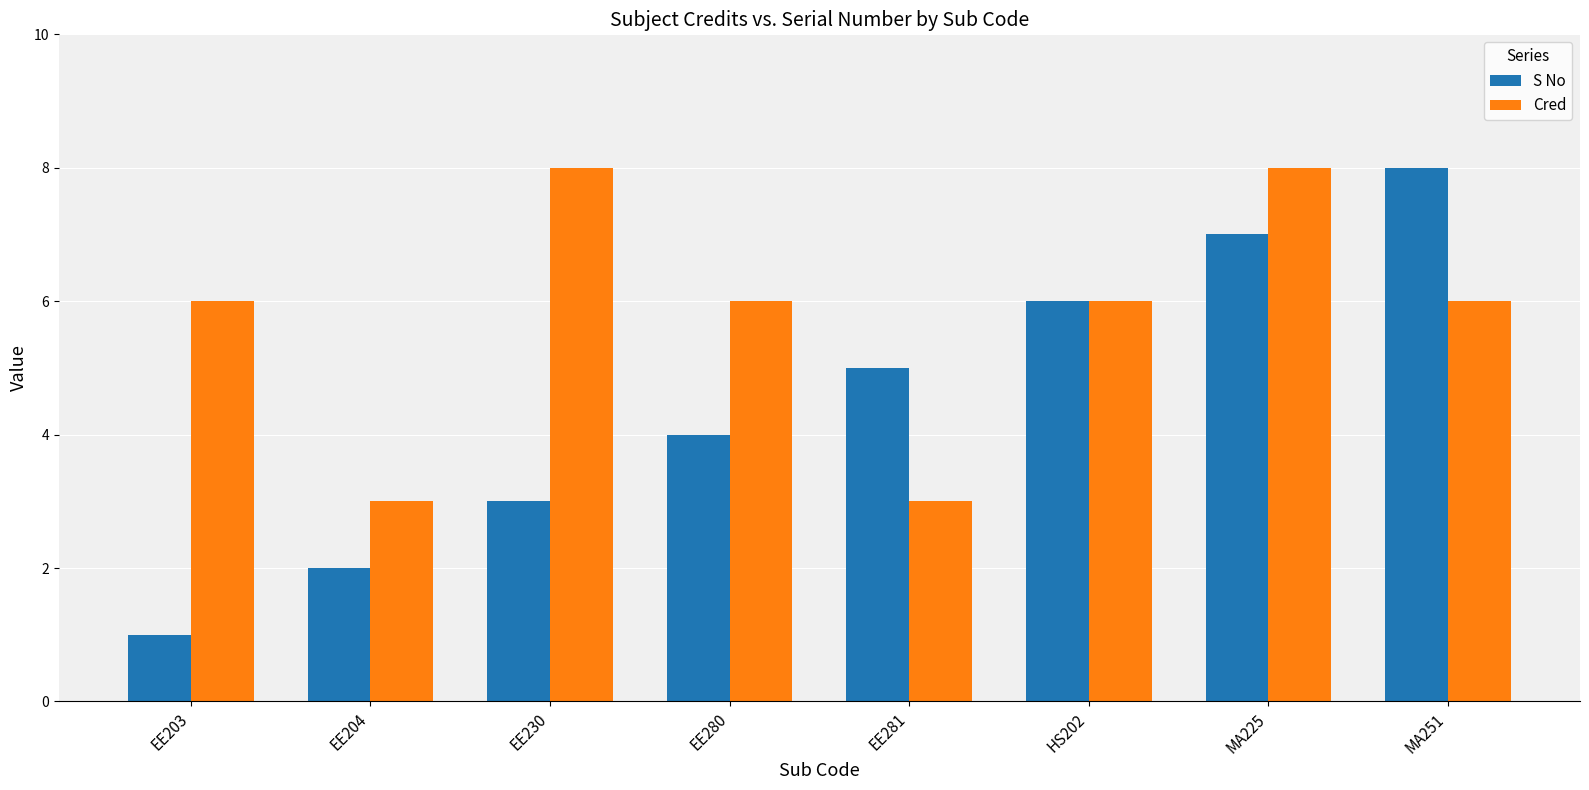

What is the label of the 7th bar from the right?

EE204